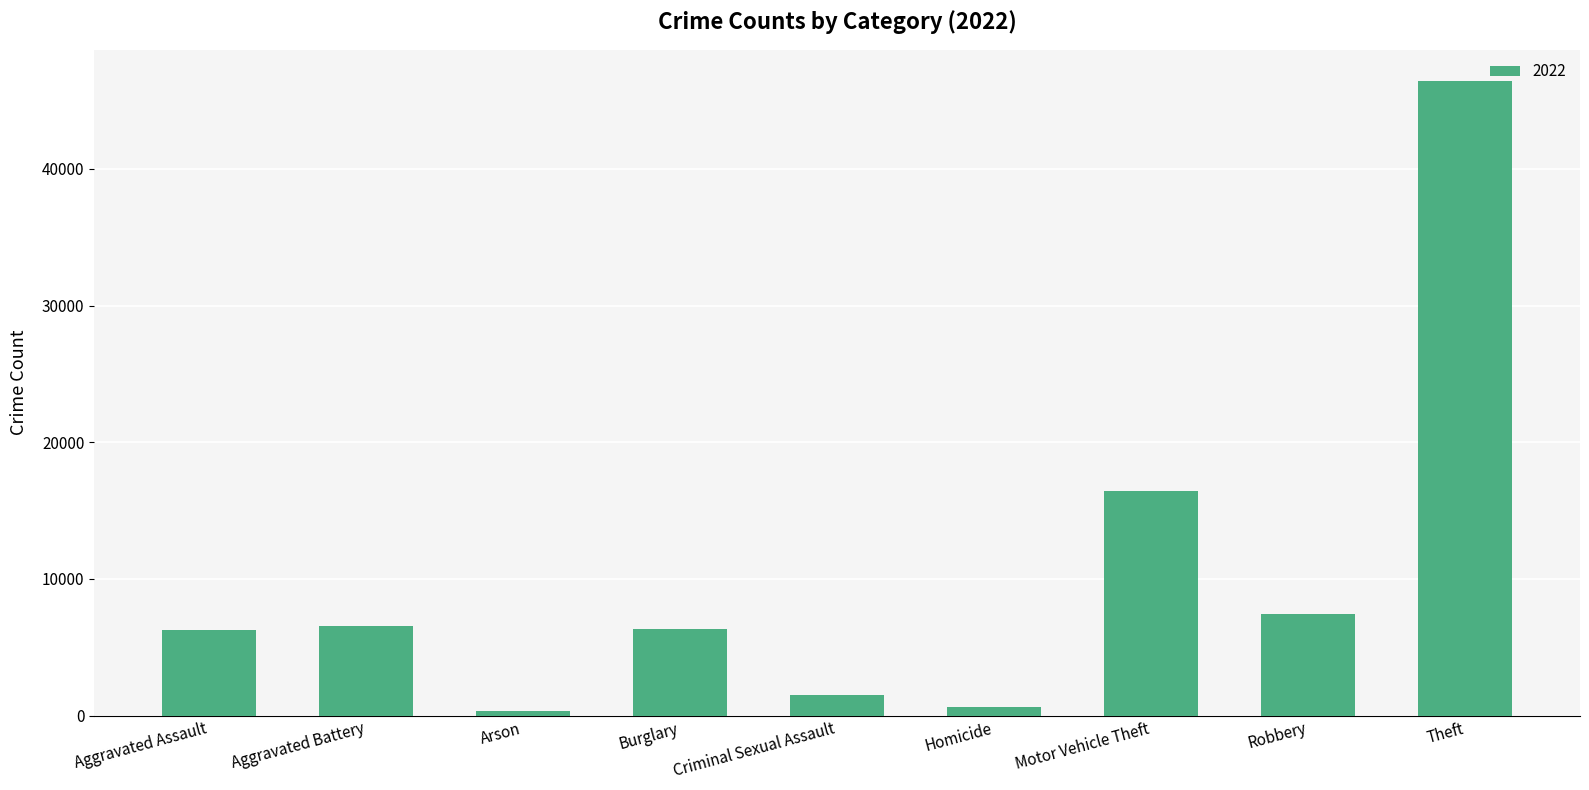

True or false: the data shows 6354 at Burglary.

True